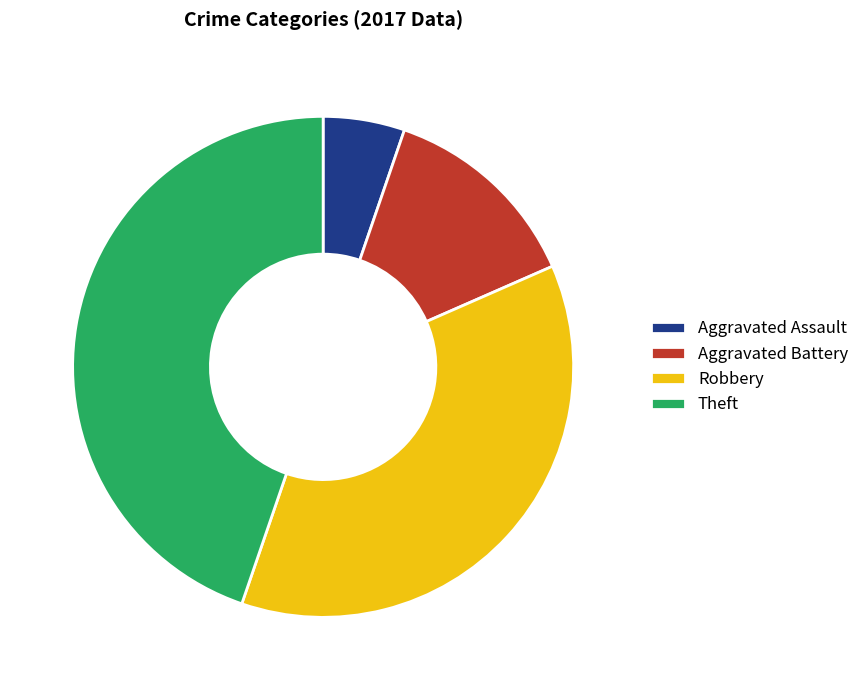

Does Robbery represent more than half of the total?

No